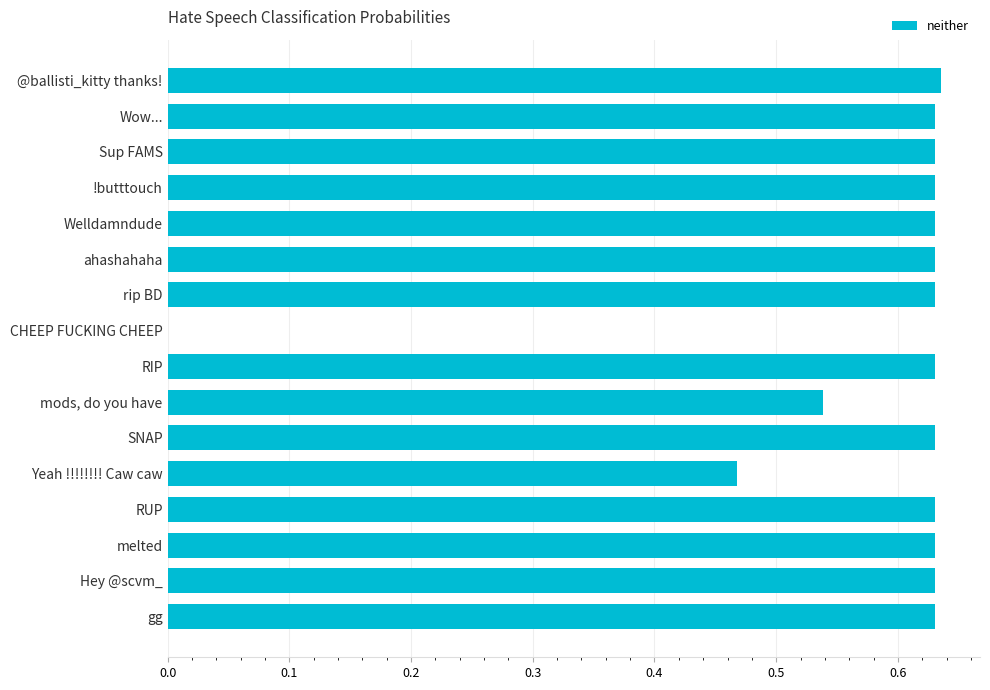

The value at Hey @scvm_ is 0.2. True or false?

False